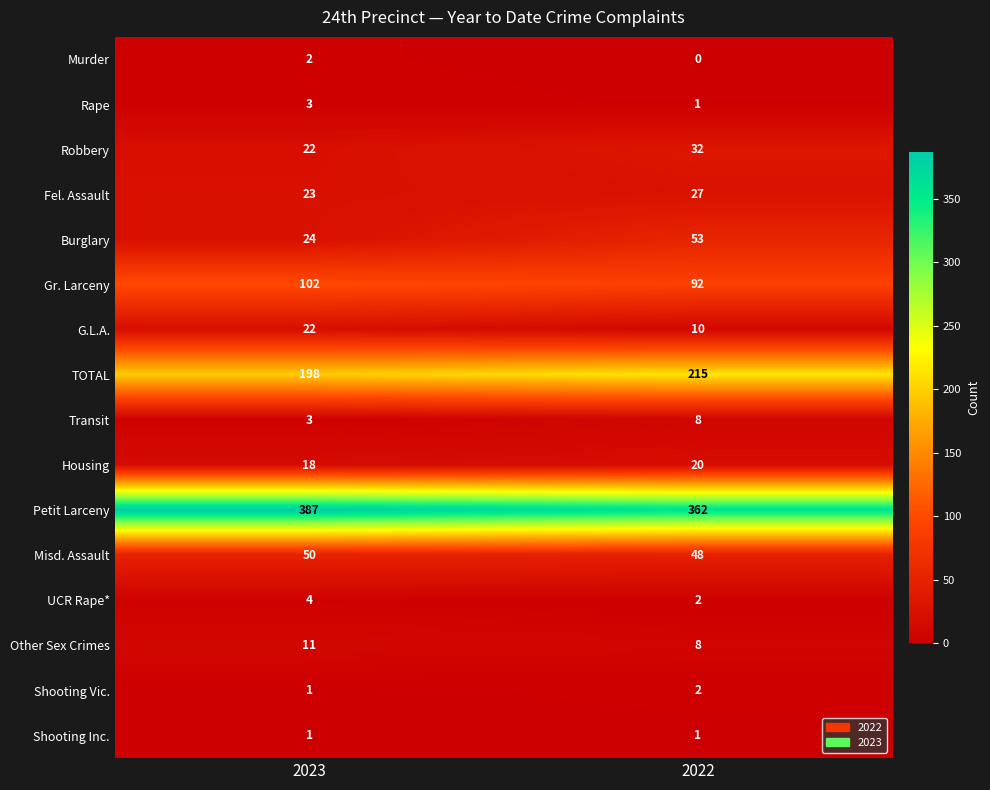

Which series has the widest spread of values?

Burglary